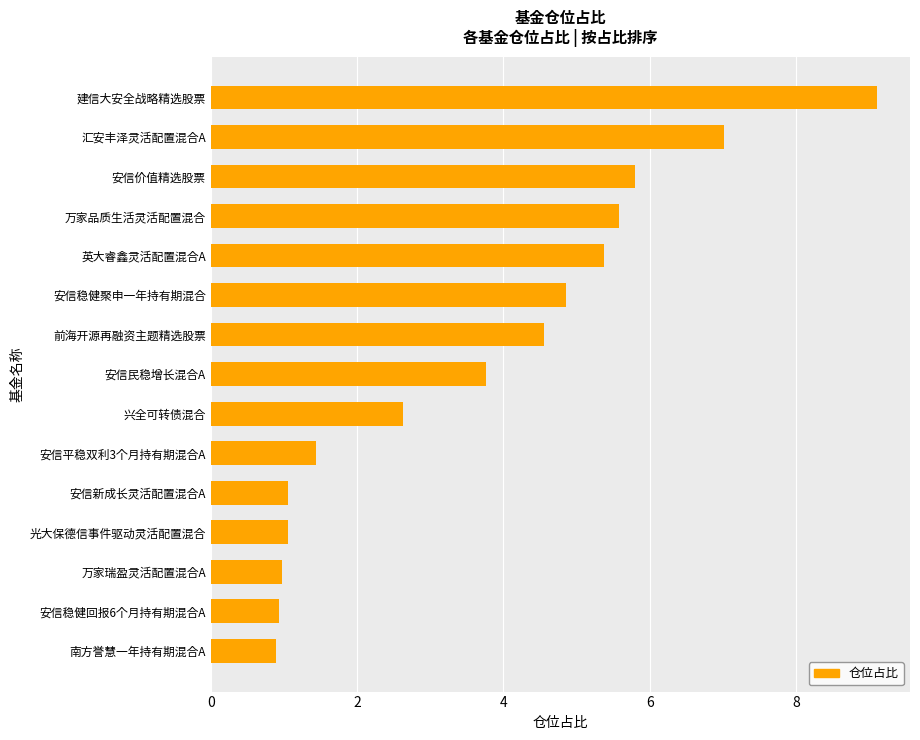

At which label is the value closest to 4?

安信民稳增长混合A